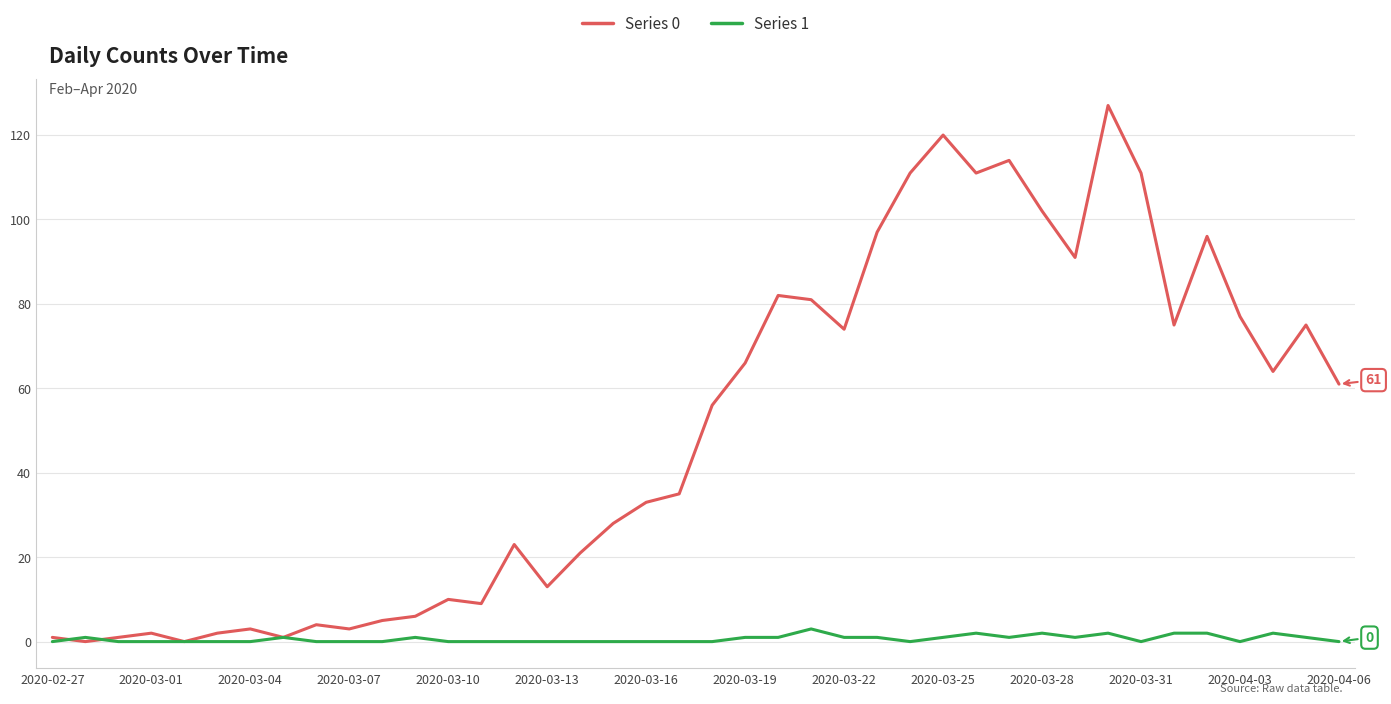

Rank the series by their average value, from lowest to highest.

Series 1, Series 0